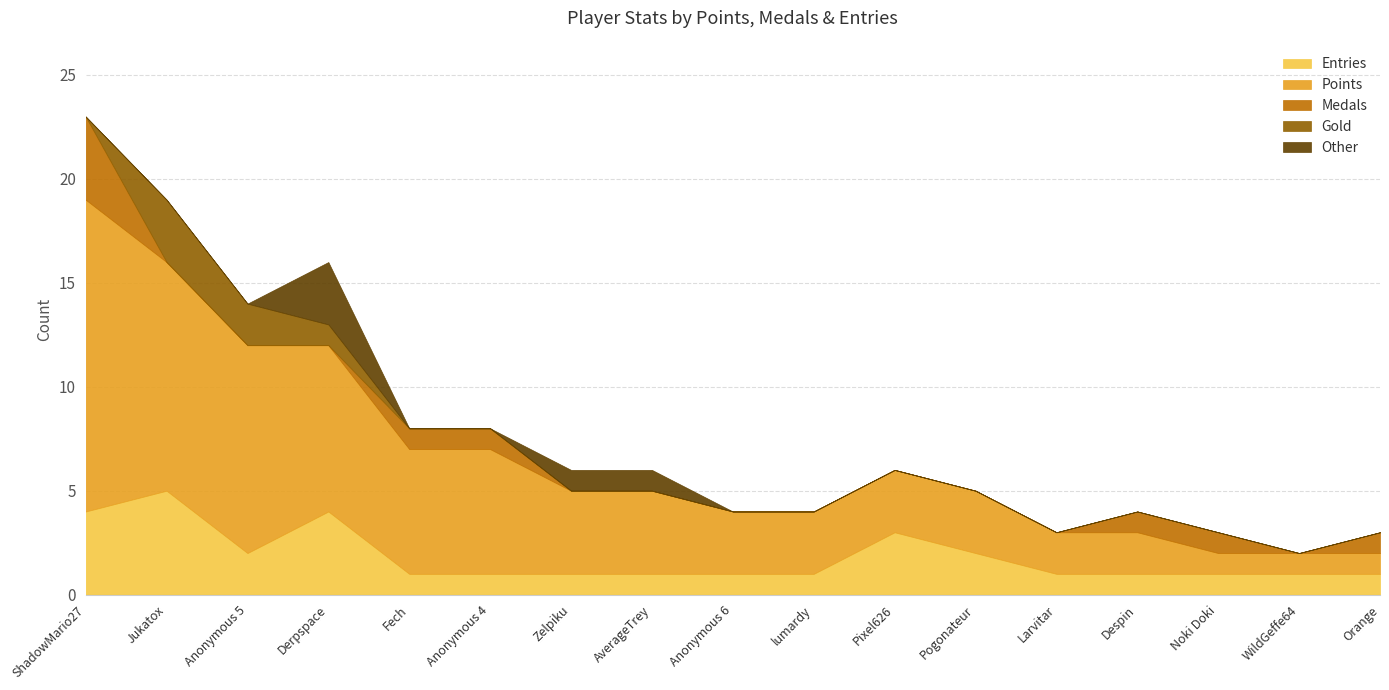

Between Zelpiku and AverageTrey, which series saw the biggest shift?

Entries